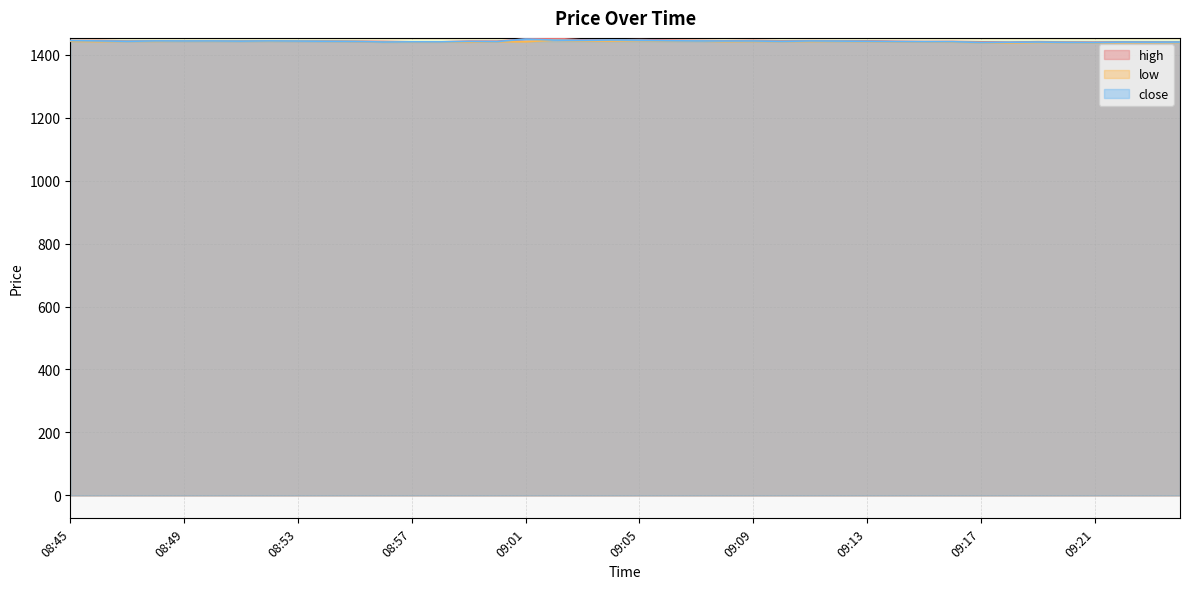

Reading left to right, extract all data points from this chart.

high: 1444.5	1444.8	1443.2	1443.3	1443.3	1443.4	1443.1	1443.5	1442.9	1443.1	1442.3	1441.7	1440.3	1440.2	1442.5	1442.4	1449.3	1451.9	1446.4	1446.1	1447.3	1445.9	1445.0	1443.8	1445.0	1443.5	1444.0	1443.6	1443.5	1442.1	1441.3	1441.6	1440.4	1439.2	1440.8	1439.9	1439.3	1440.0	1439.9	1440.0
low: 1442.2	1441.0	1442.2	1442.1	1442.8	1442.8	1442.5	1442.5	1442.9	1442.2	1441.8	1439.1	1439.5	1439.6	1439.1	1440.7	1440.6	1445.9	1443.7	1443.1	1444.9	1442.6	1443.0	1441.1	1441.7	1441.6	1441.5	1442.0	1441.3	1440.1	1440.0	1439.4	1437.9	1436.6	1438.3	1438.5	1437.4	1437.6	1437.9	1438.5
close: 1444.5	1443.2	1442.2	1443.3	1443.1	1443.2	1442.7	1443.3	1442.9	1442.3	1441.8	1439.7	1440.3	1440.2	1441.6	1441.2	1449.1	1445.9	1445.2	1446.1	1445.7	1443.8	1443.2	1443.0	1443.1	1441.9	1443.2	1442.8	1442.1	1441.1	1440.8	1440.8	1438.3	1439.0	1439.7	1438.9	1438.3	1439.6	1439.4	1439.7